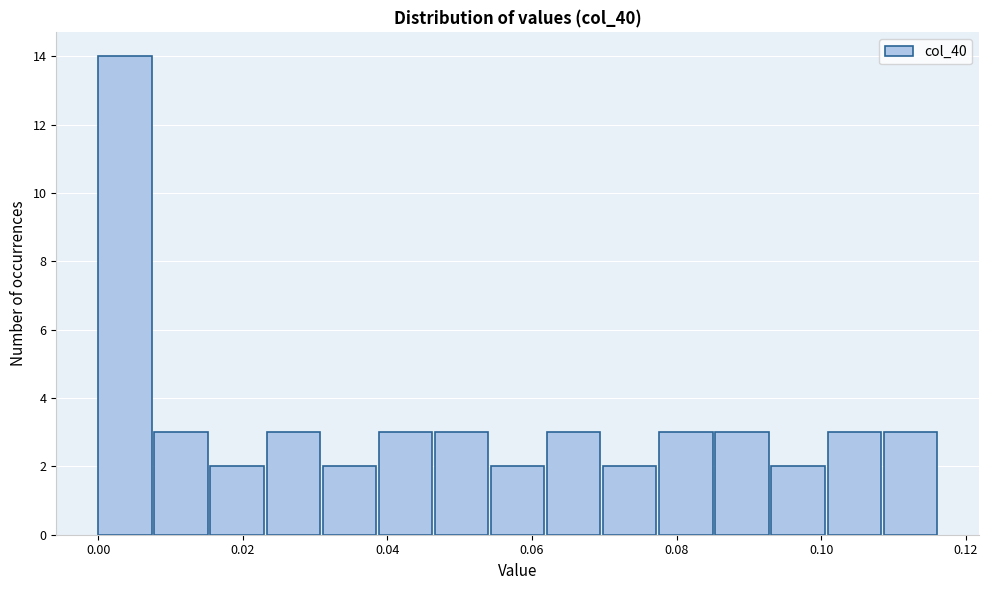

Read against the x-axis, roughly where is the centre of the tallest bar?

0.004